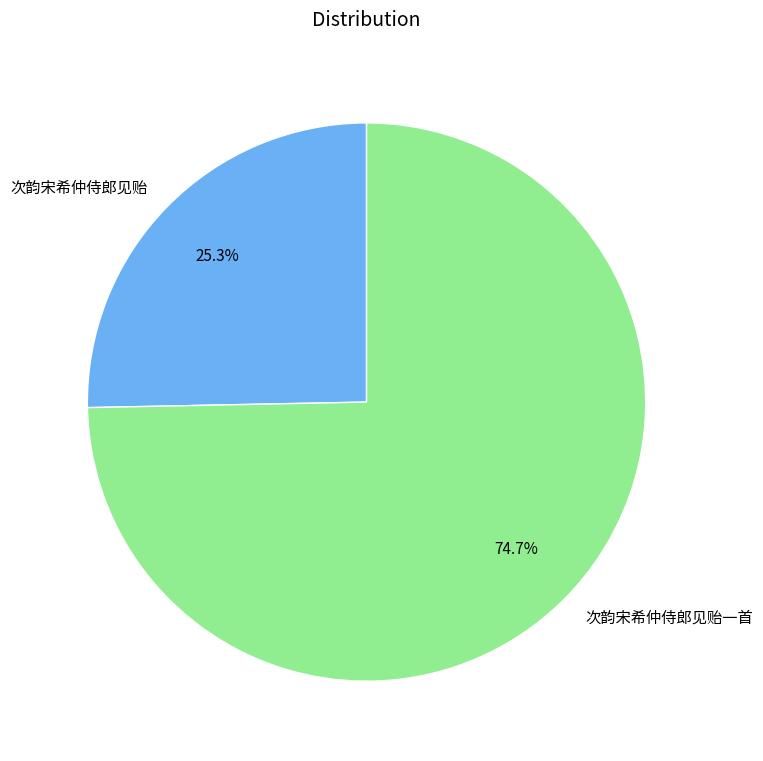

What is the smallest slice in the pie chart?

次韵宋希仲侍郎见贻